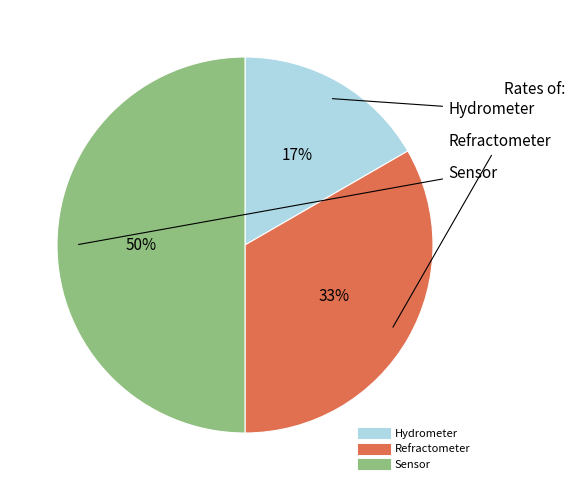

Between Refractometer and Hydrometer, which is larger?

Refractometer